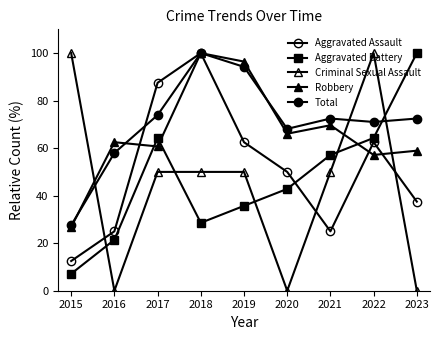

Reading left to right, list all the values displayed in this chart.

Aggravated Assault: 12.5	25.0	87.5	100.0	62.5	50.0	25.0	62.5	37.5
Aggravated Battery: 7.1	21.4	64.3	28.6	35.7	42.9	57.1	64.3	100.0
Criminal Sexual Assault: 100.0	0.0	50.0	50.0	50.0	0.0	50.0	100.0	0.0
Robbery: 26.8	62.5	60.7	100.0	96.4	66.1	69.6	57.1	58.9
Total: 27.5	58.0	73.9	100.0	94.2	68.1	72.5	71.0	72.5